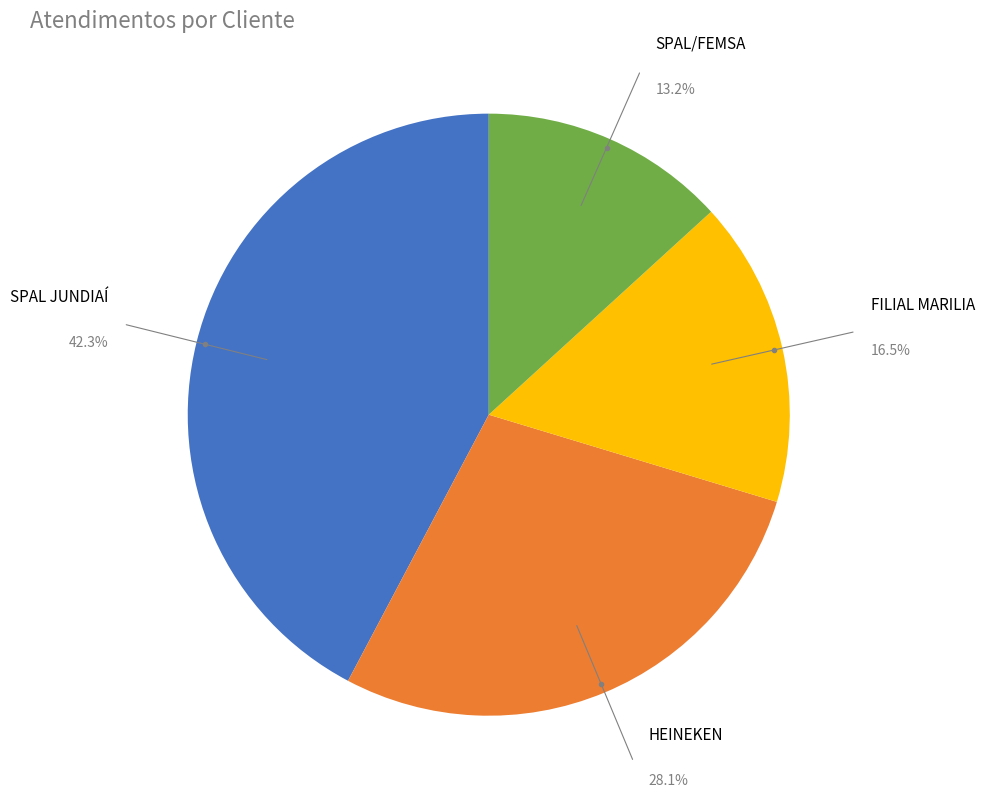

Count the number of slices in the pie.

4